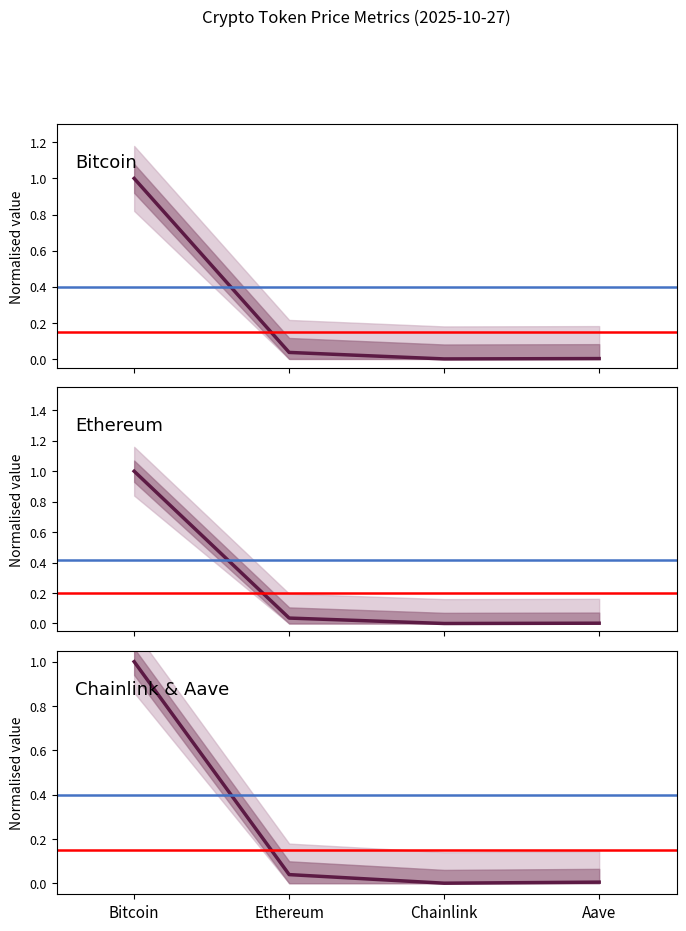

True or false: Change24hAgo and price24hAgo intersect in this chart.

False